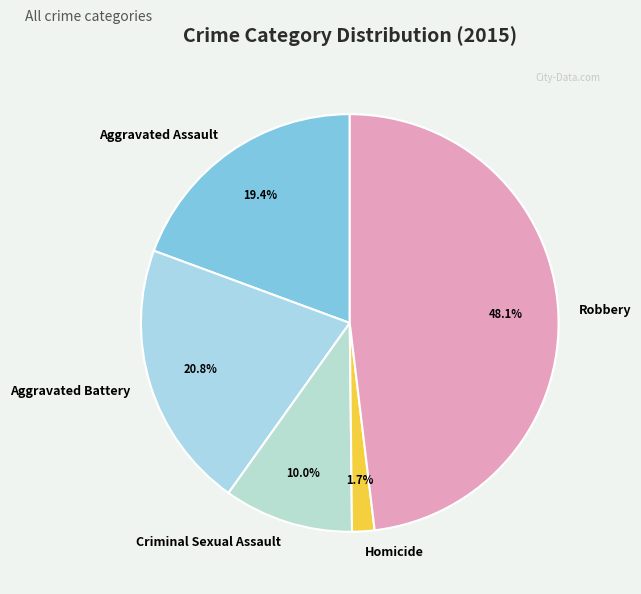

Count the number of slices in the pie.

5